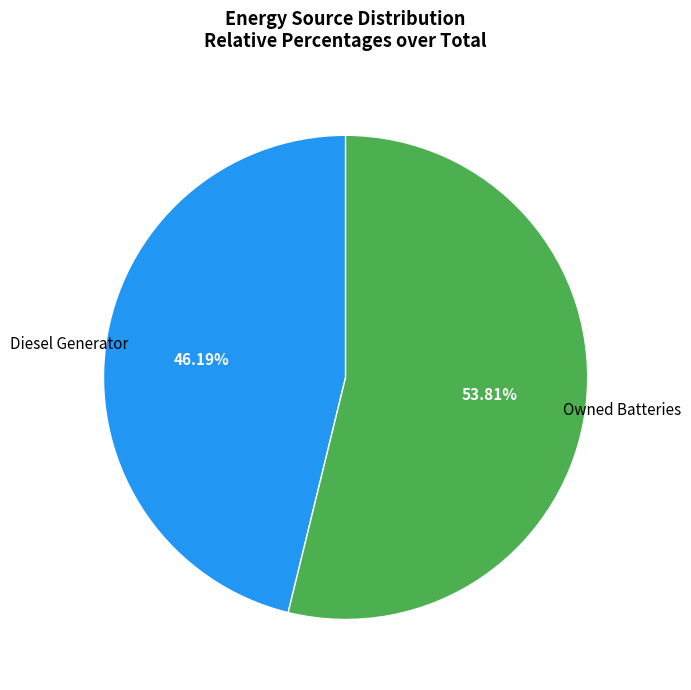

Does any single category account for the majority?

Yes